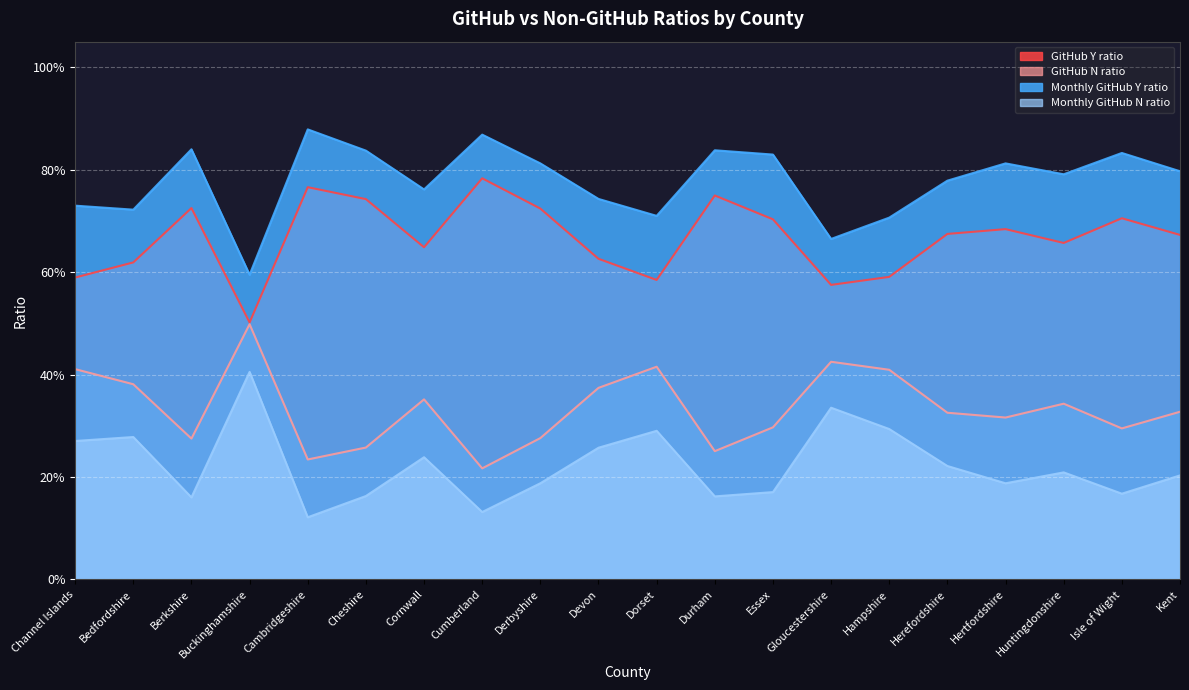

Which series has the widest spread of values?

Monthly GitHub Y ratio